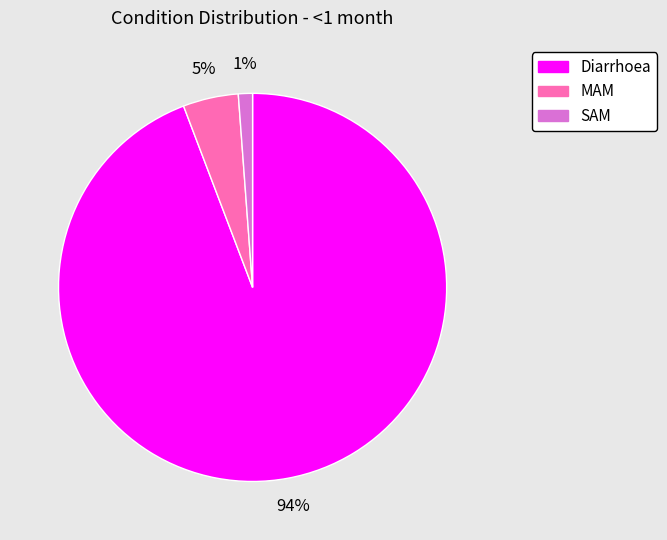

To the nearest percent, what is the combined percentage of Diarrhoea and SAM?

95%